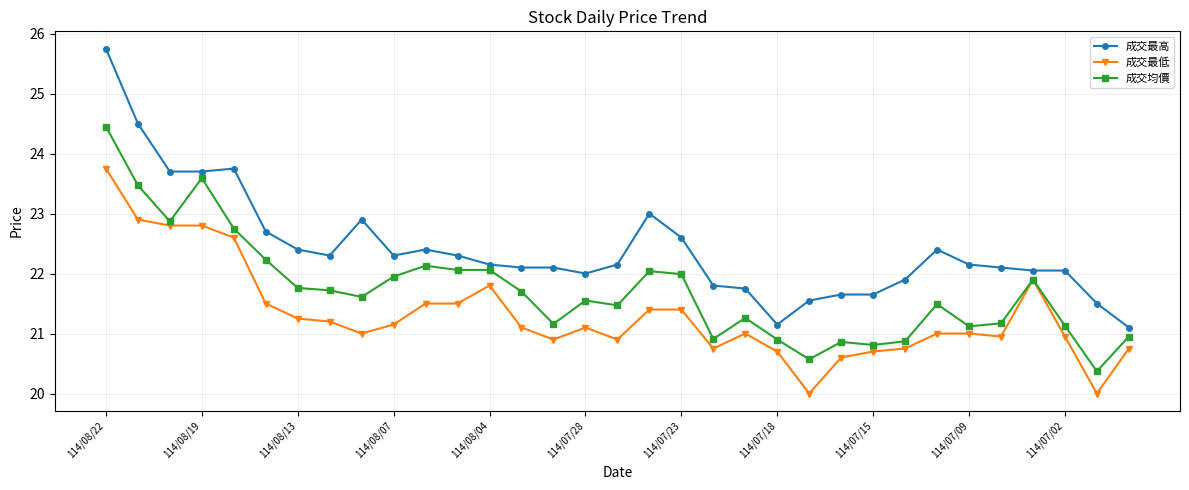

True or false: 成交最高 and 成交最低 cross at least once.

False